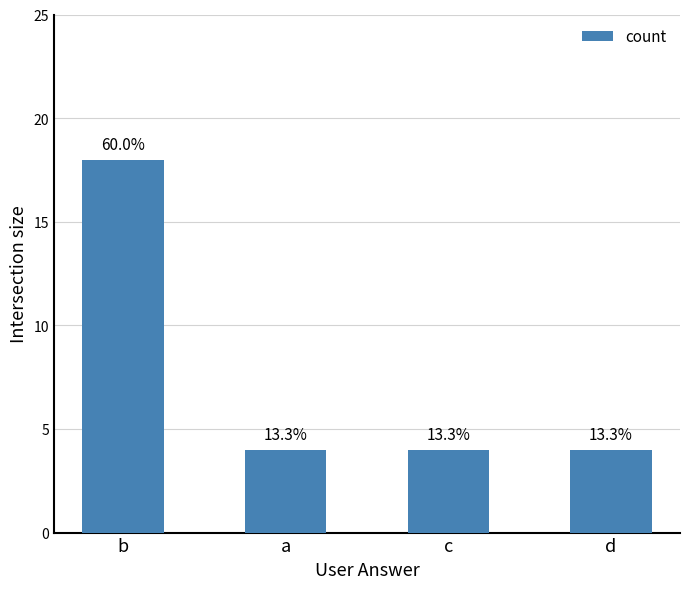

The value at d is 4. True or false?

True